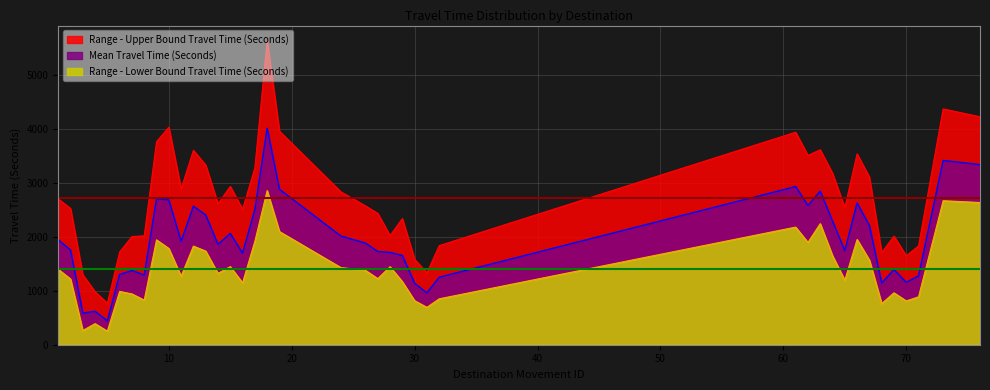

How many distinct data groups are displayed?

3